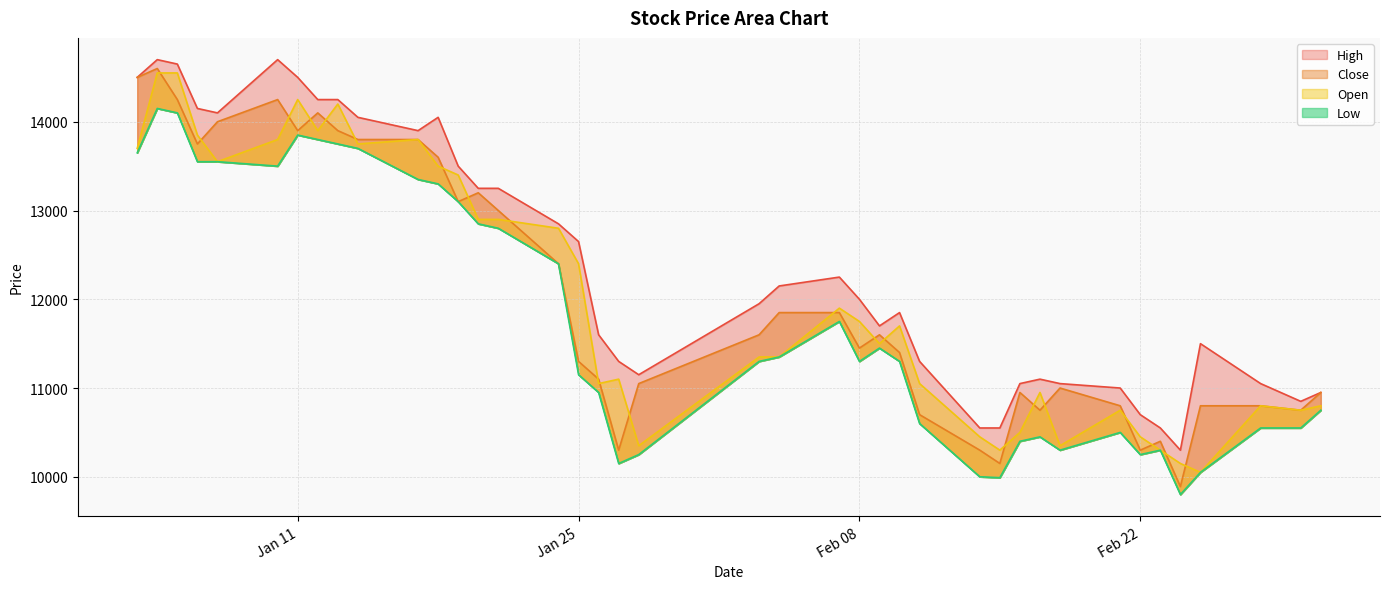

The value of Open at 2022-02-14 is 6852. True or false?

False